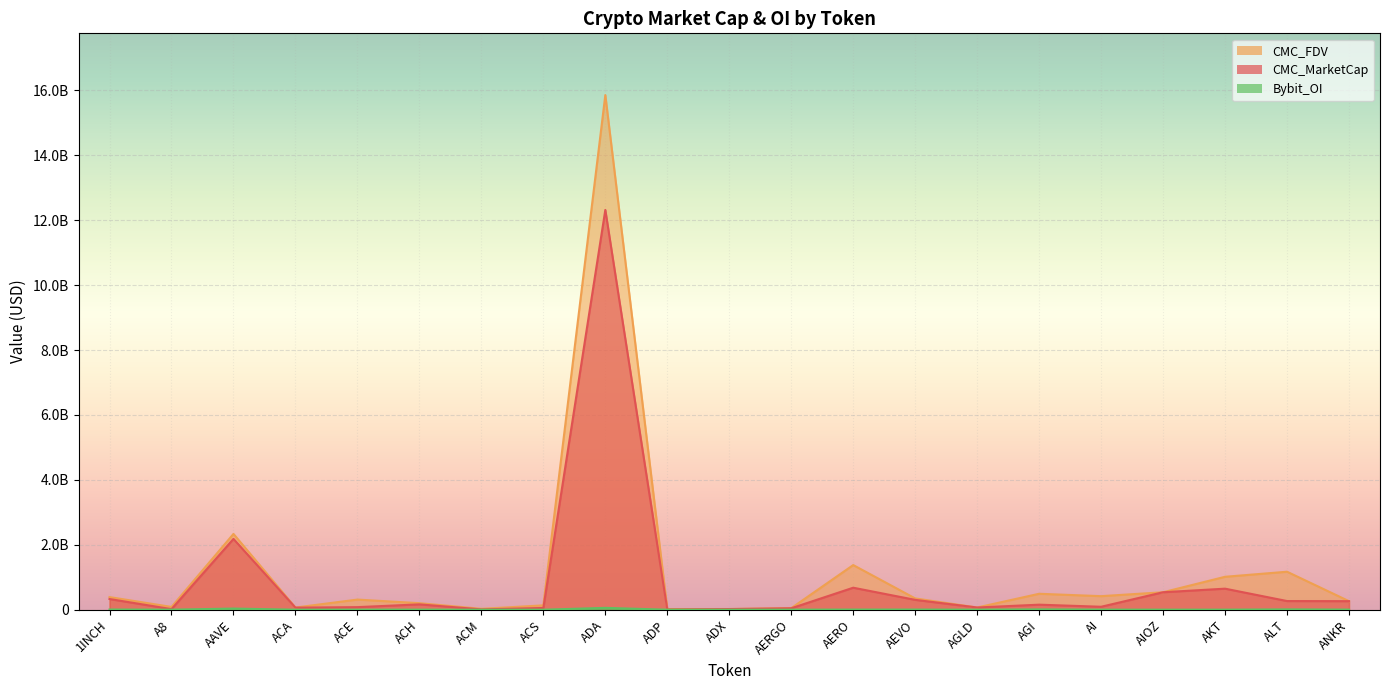

At which label does CMC_FDV first exceed 312455276?

1INCH